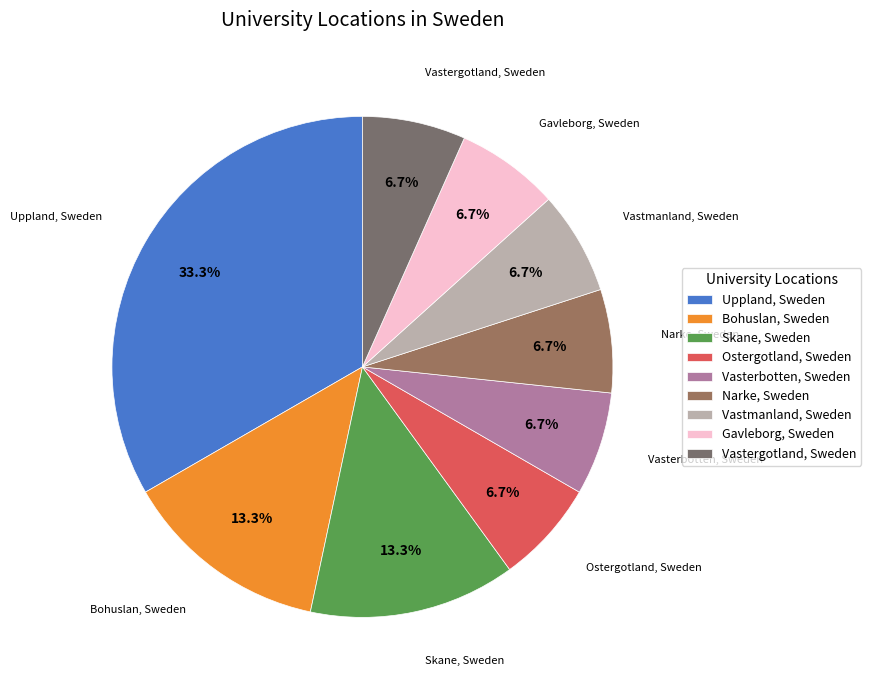

What is the ratio of the value at Ostergotland, Sweden to the value at Gavleborg, Sweden?

1.0